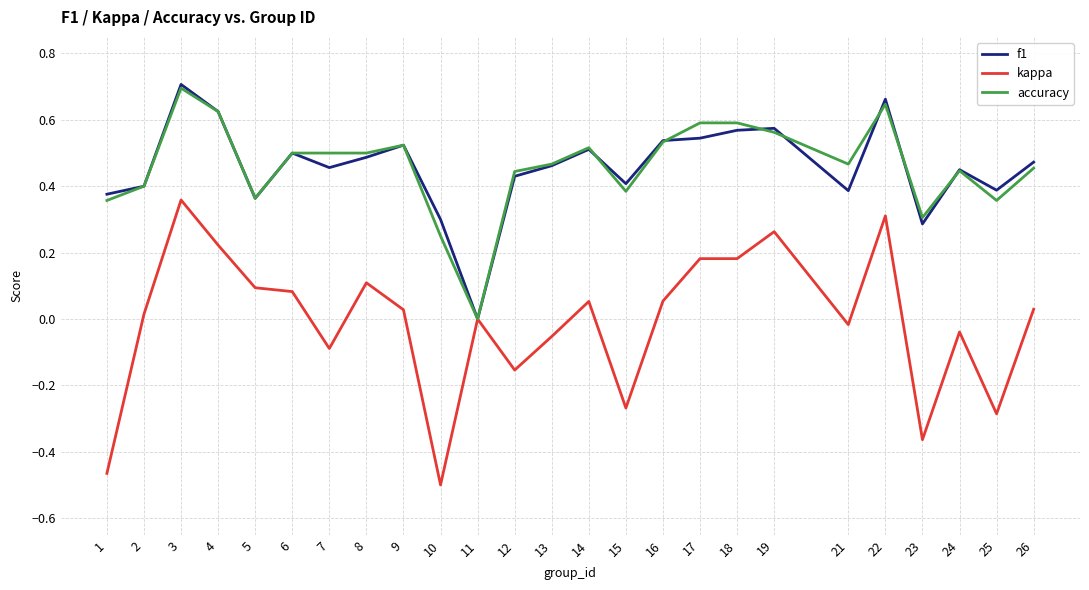

Which series has the largest range (max minus min)?

kappa